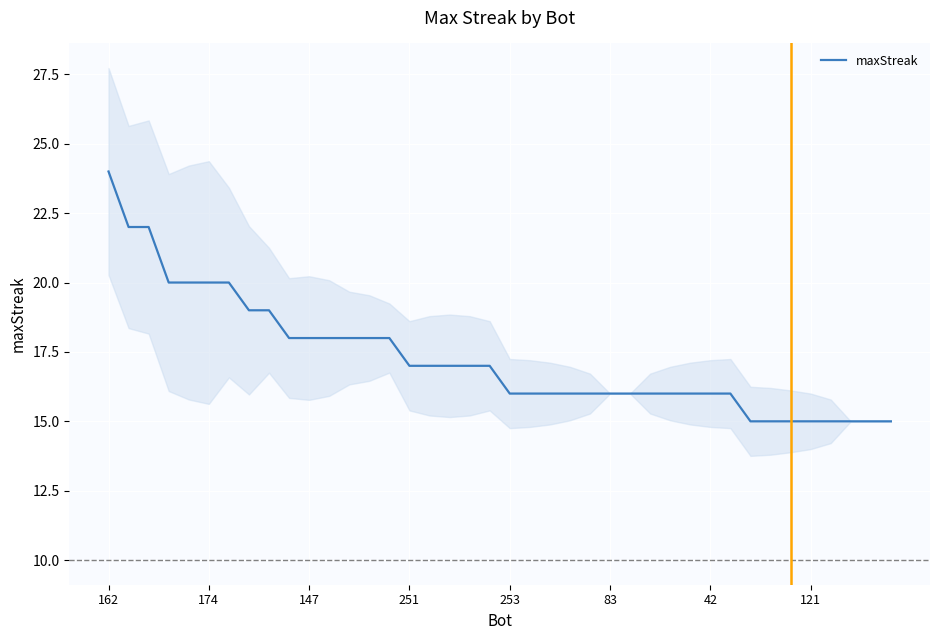

What is the highest value of the maxStreak series?

24